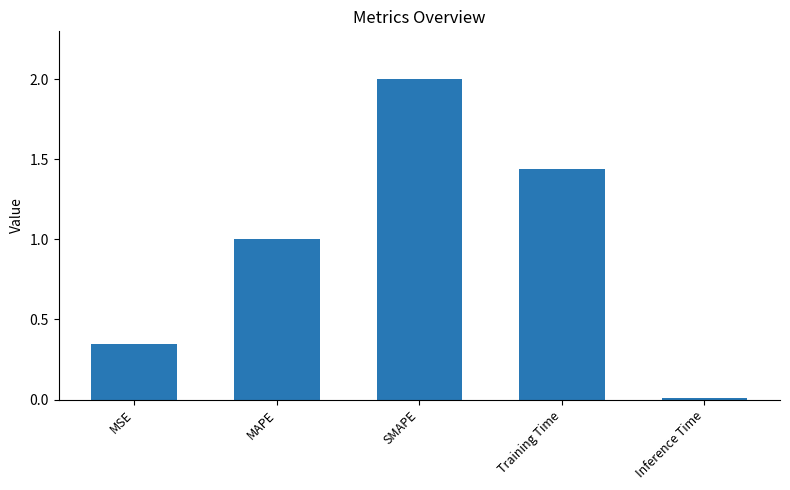

Which has a higher value, SMAPE or MSE?

SMAPE